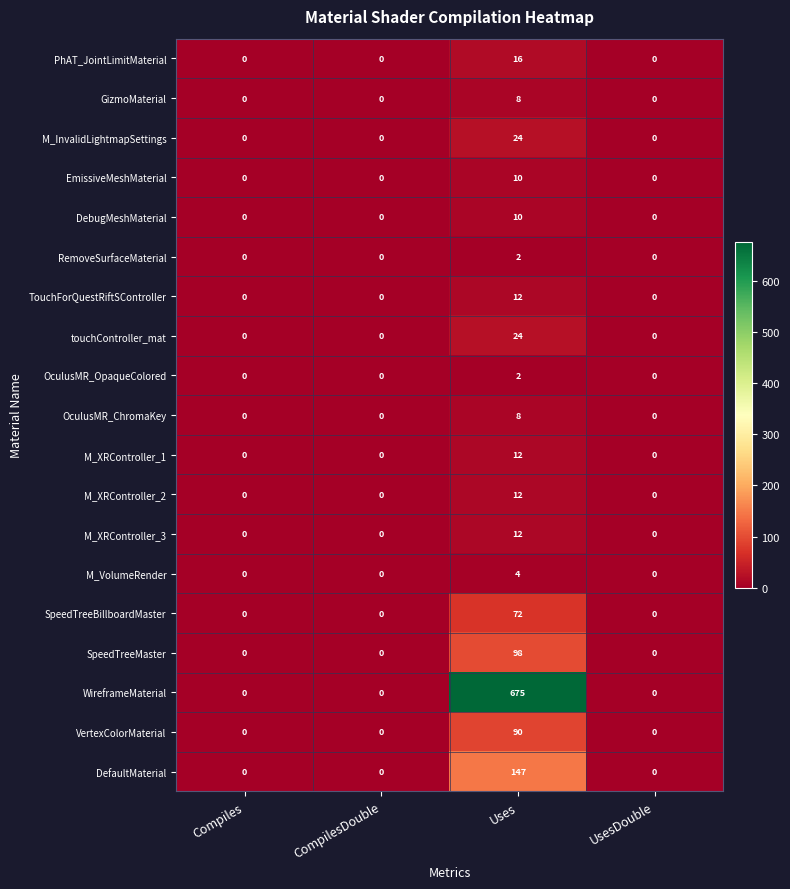

Which series has the widest spread of values?

WireframeMaterial